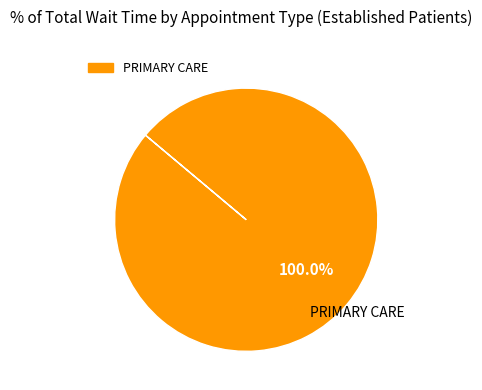

Is there a majority slice in this chart?

Yes